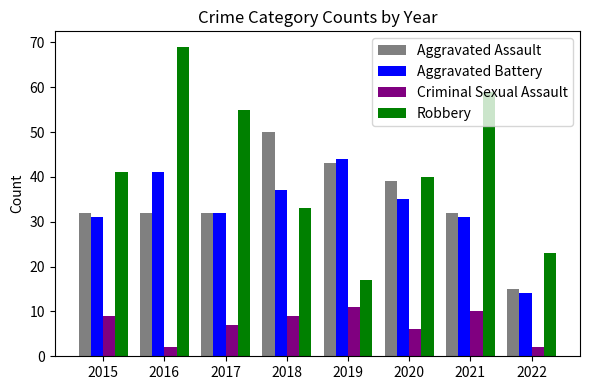

What is the spread (max minus min) of values at 2015?

32